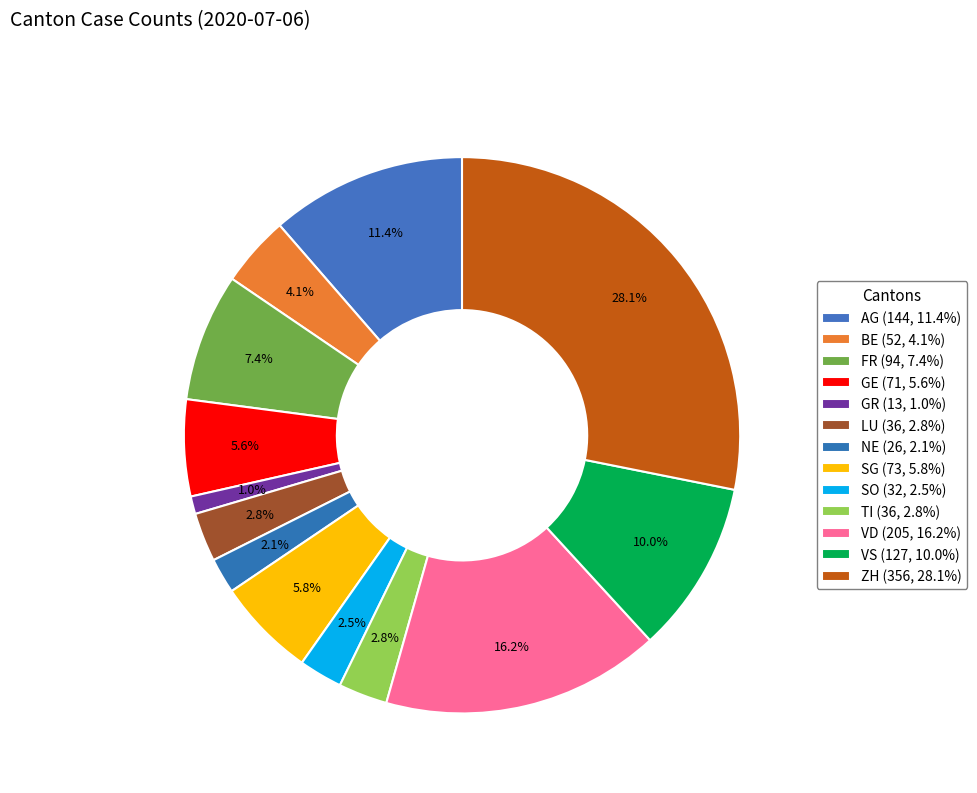

Does any single category account for the majority?

No